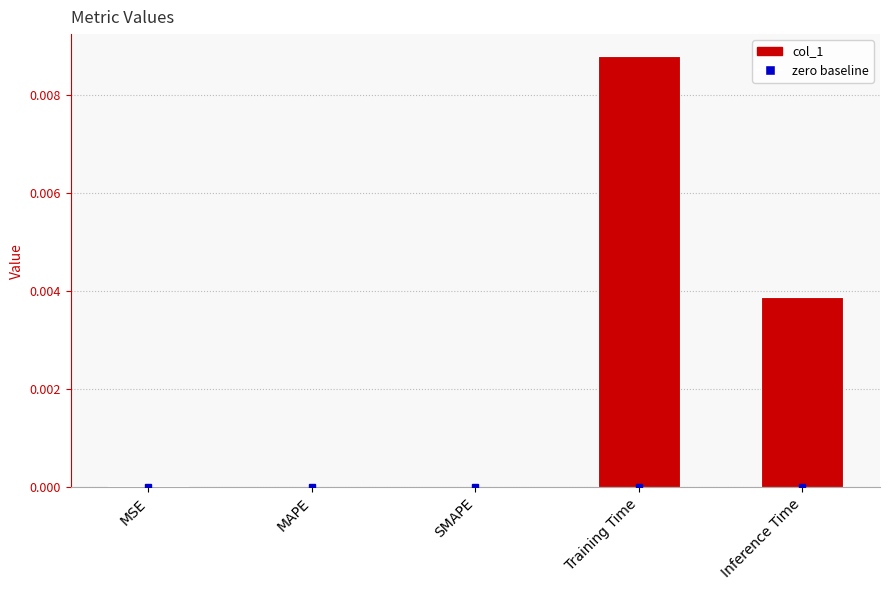

The value at Inference Time is 0.0. True or false?

True